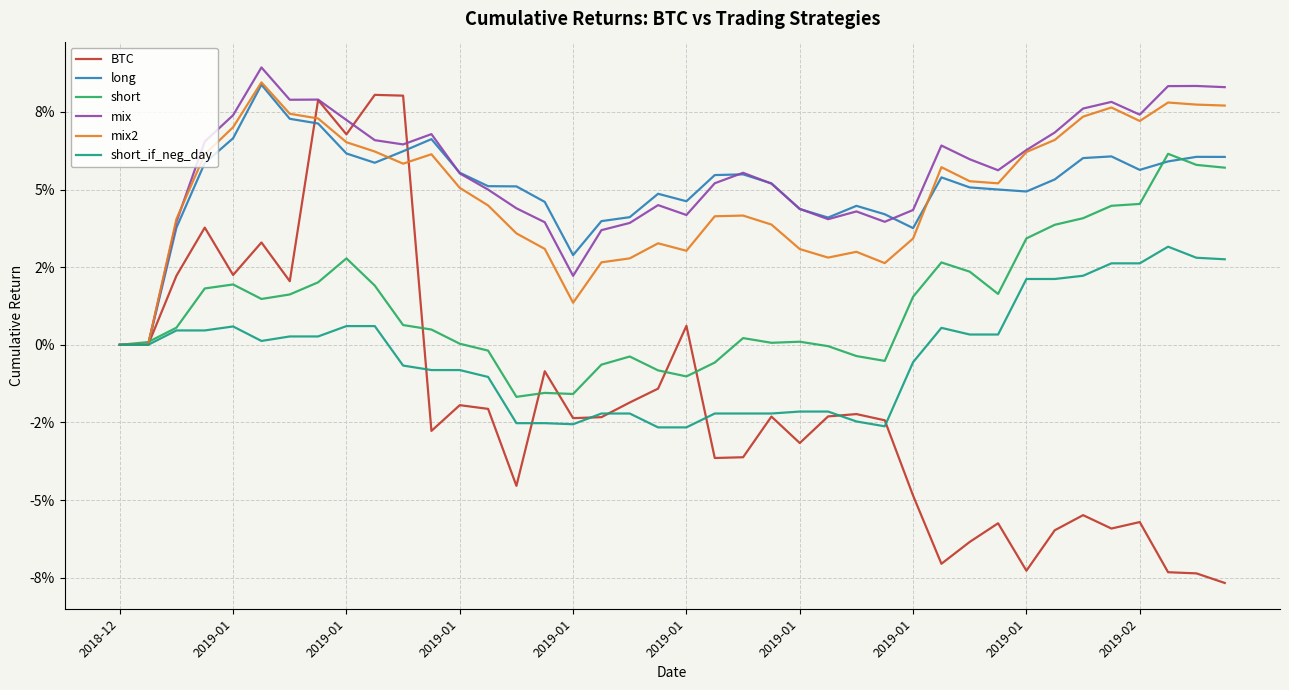

At which category is the sum across all series the highest?

2019-01